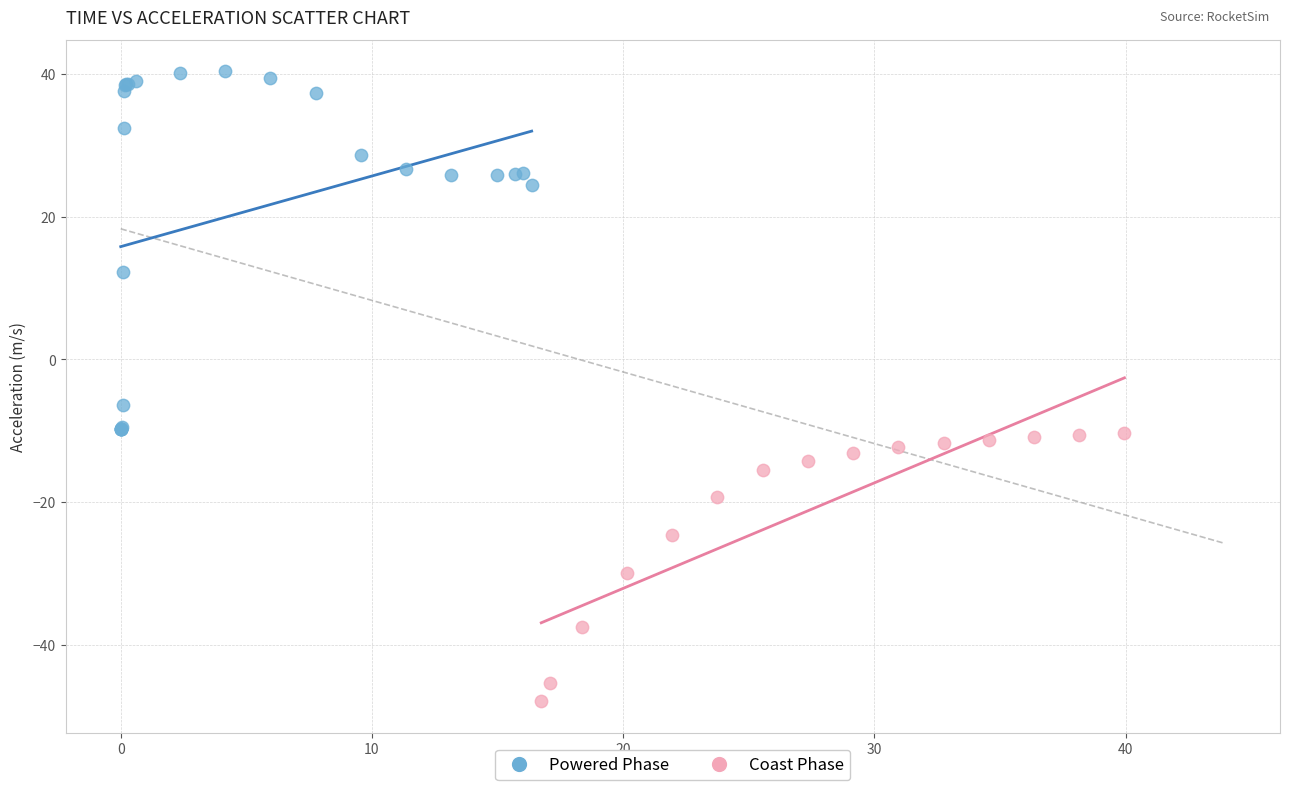

Which series has the largest Y range (max minus min)?

Powered Phase